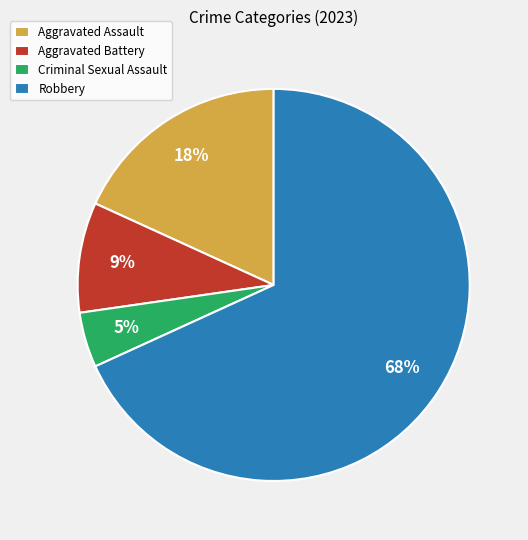

What is the largest slice in the pie chart?

Robbery